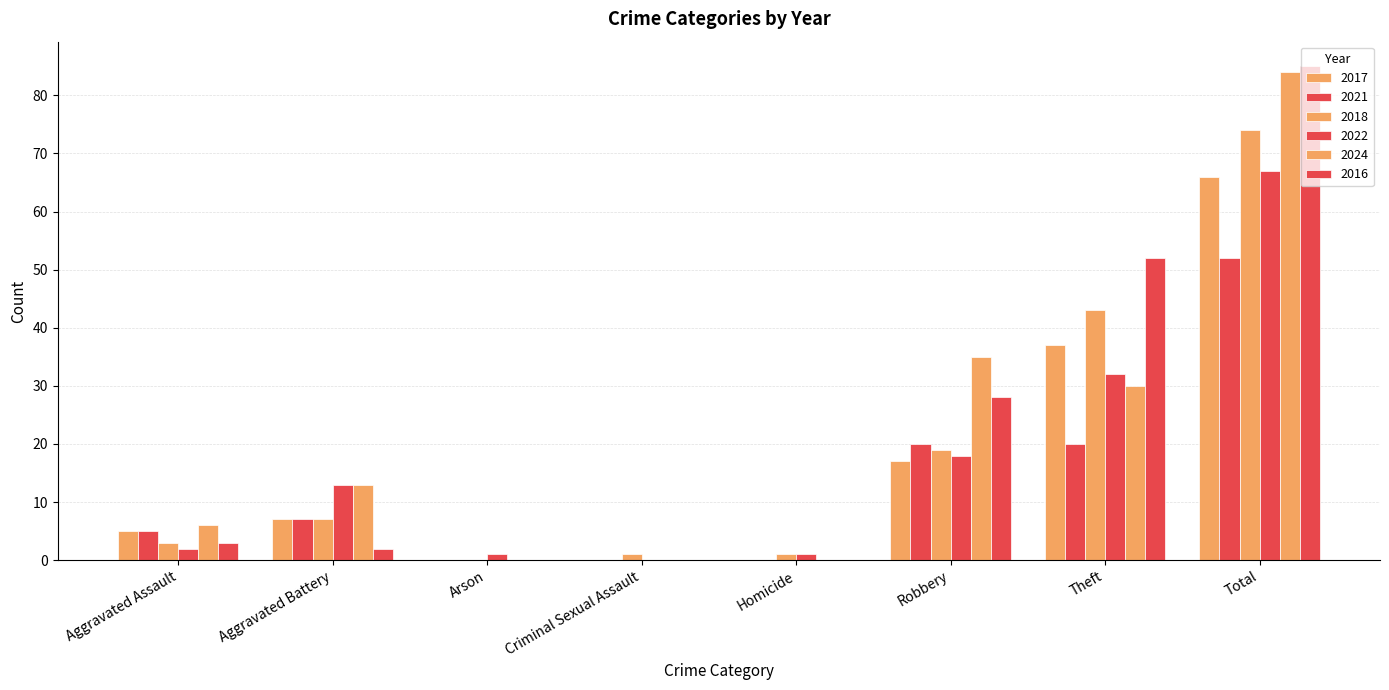

At how many categories does at least one series exceed 16?

3